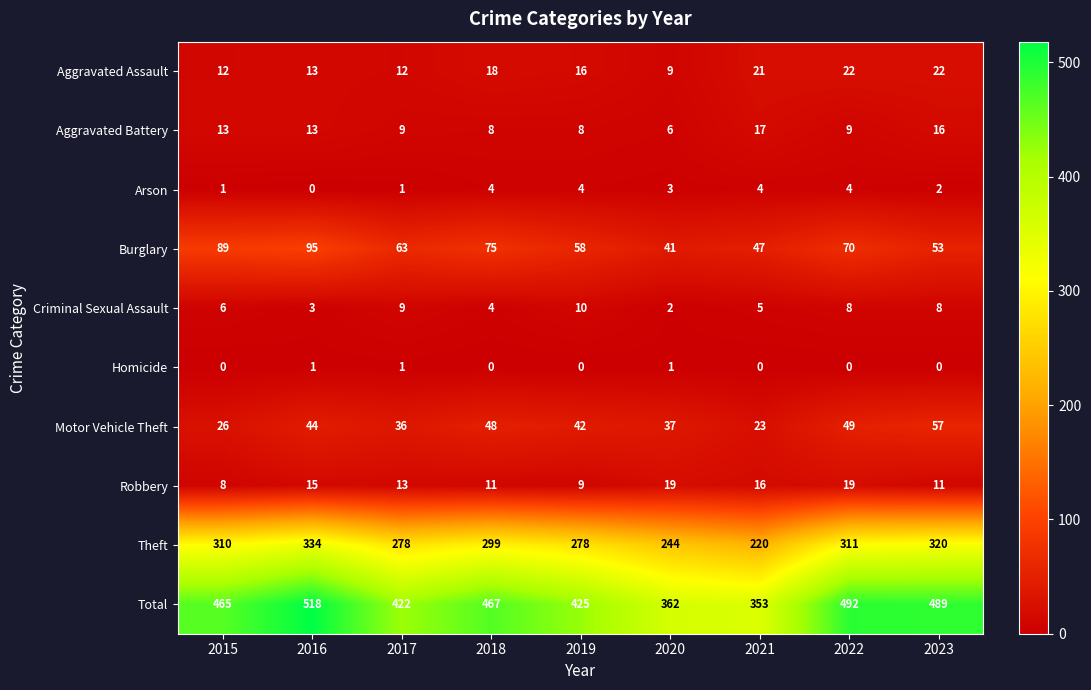

Count the number of data series in this chart.

10